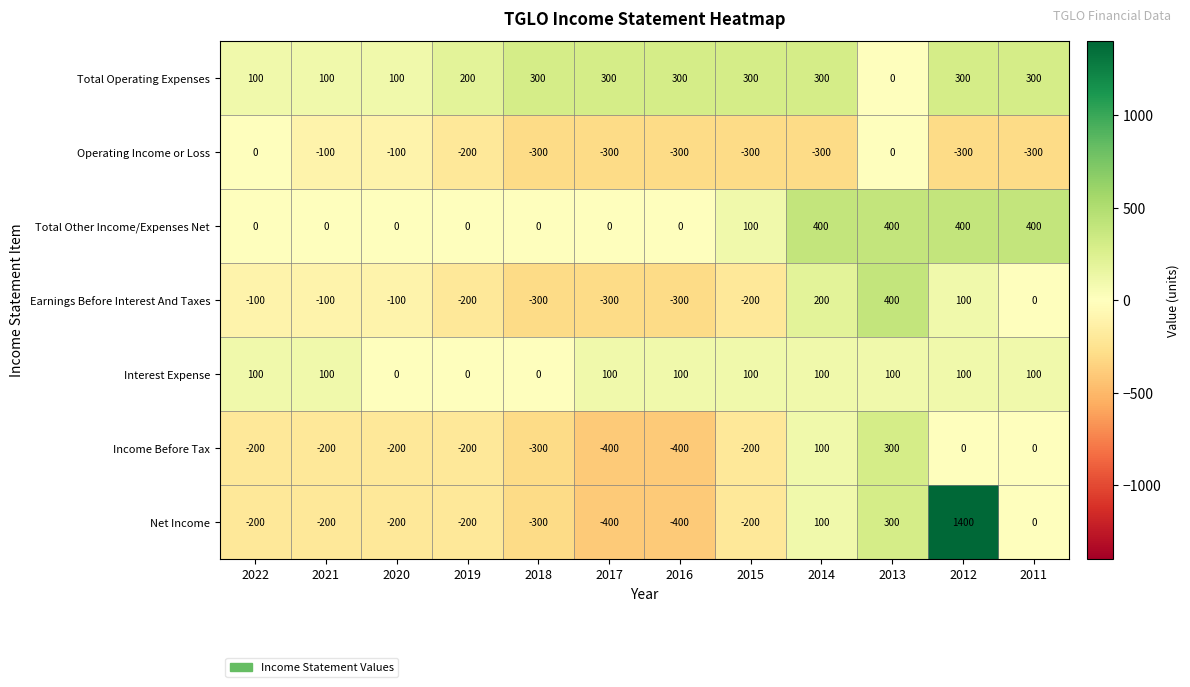

The Total Other Income/Expenses Net series shows -179 at 2018. True or false?

False